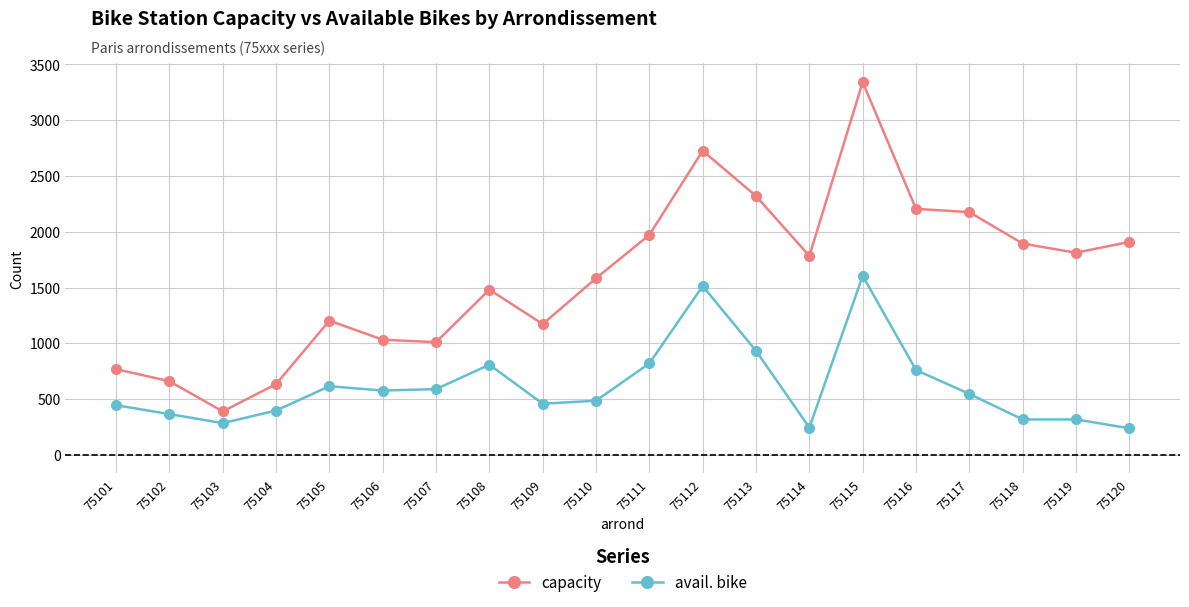

How many values in the avail. bike series are below 546?

10